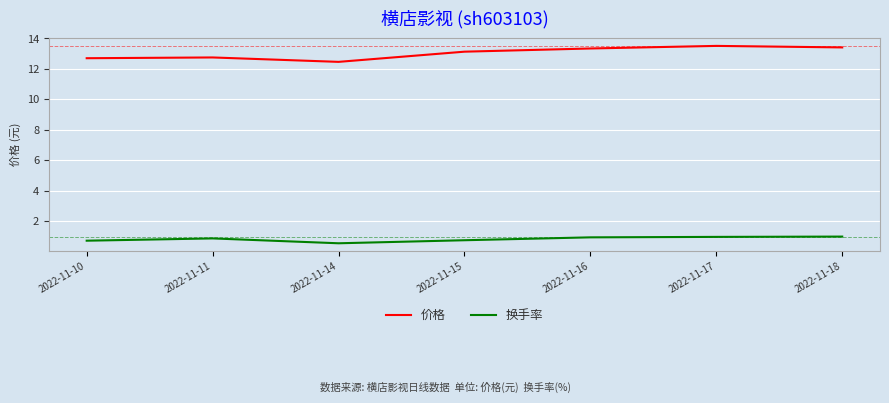

What is the difference between the maximum and minimum values in the 换手率 series?

0.4